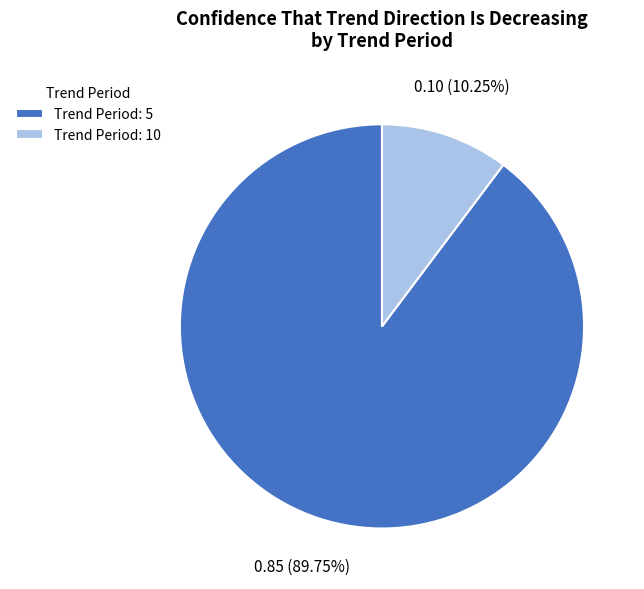

How many segments does this pie chart have?

2